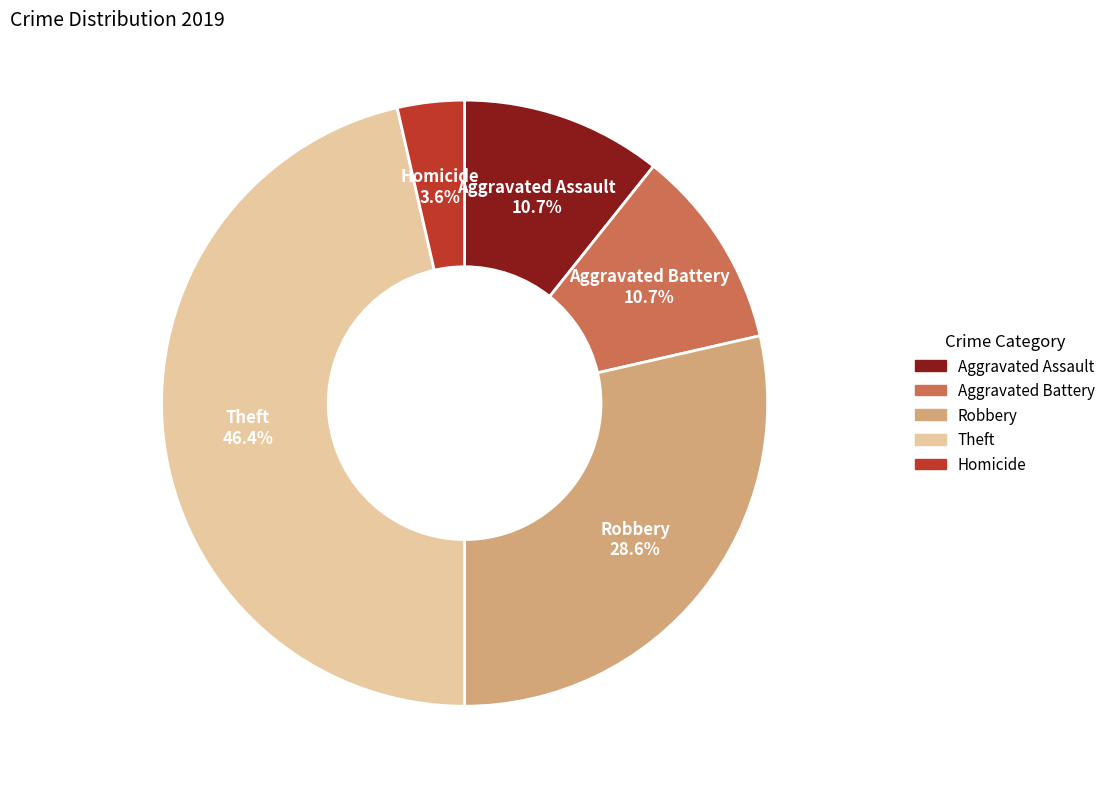

Count the number of slices in the pie.

5